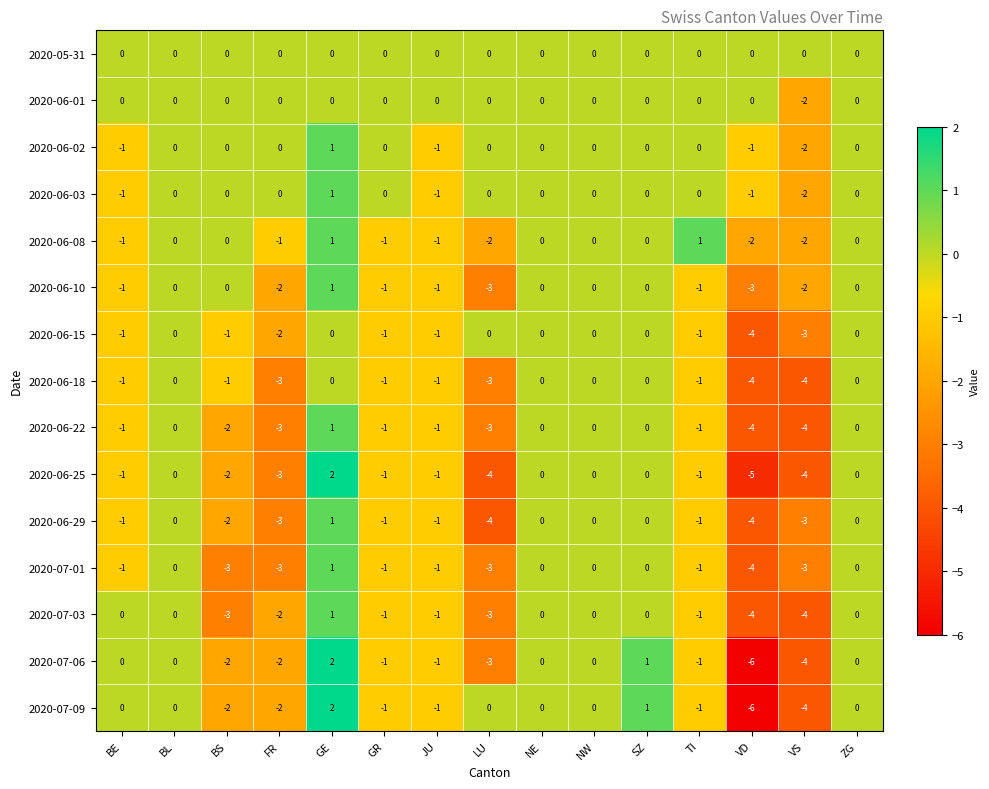

Where does the 2020-06-18 series first go above -1?

BL